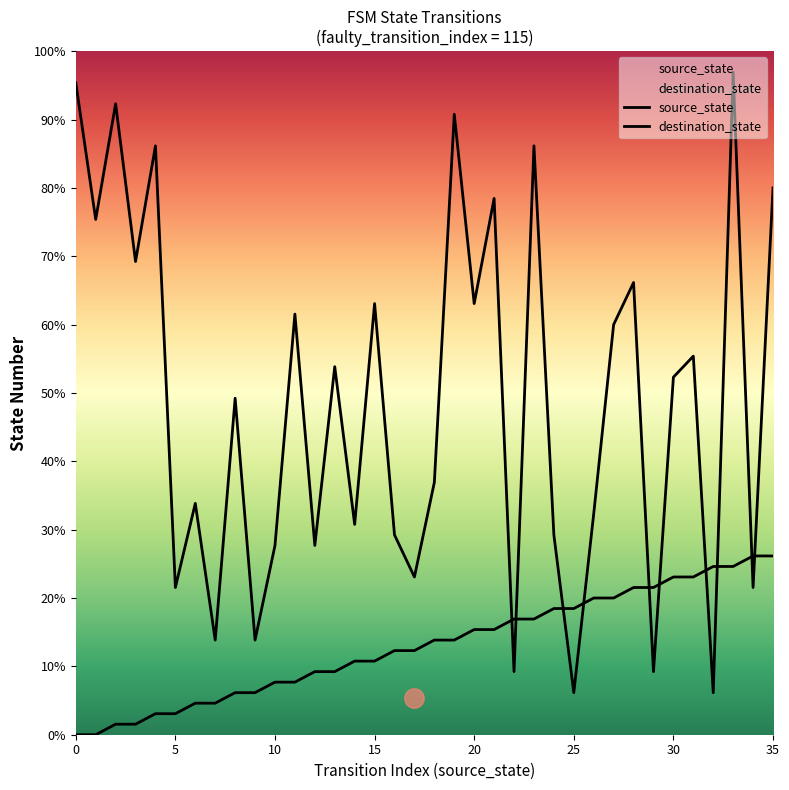

The value of destination_state at 8 is 11. True or false?

False